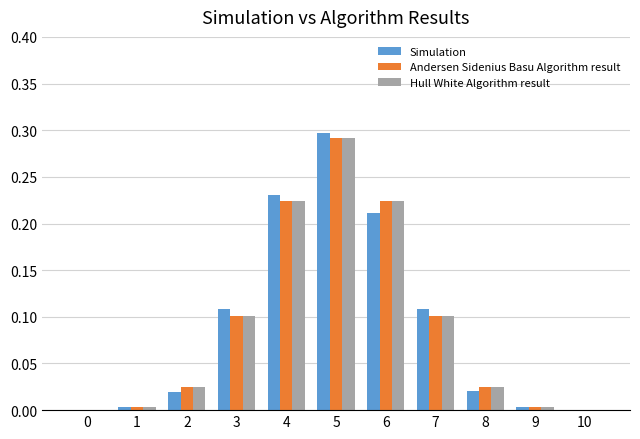

Is the value of Andersen Sidenius Basu Algorithm result at 6 greater than the value of Simulation at 5?

No